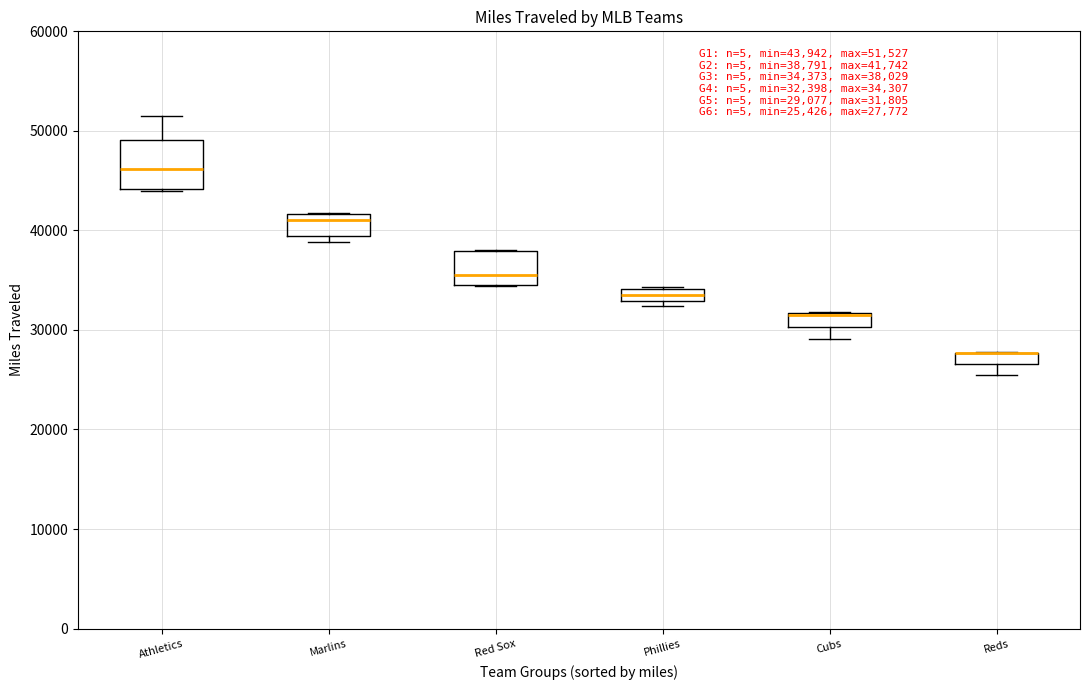

Which box is the tallest, from its lower edge to its upper edge?

Athletics